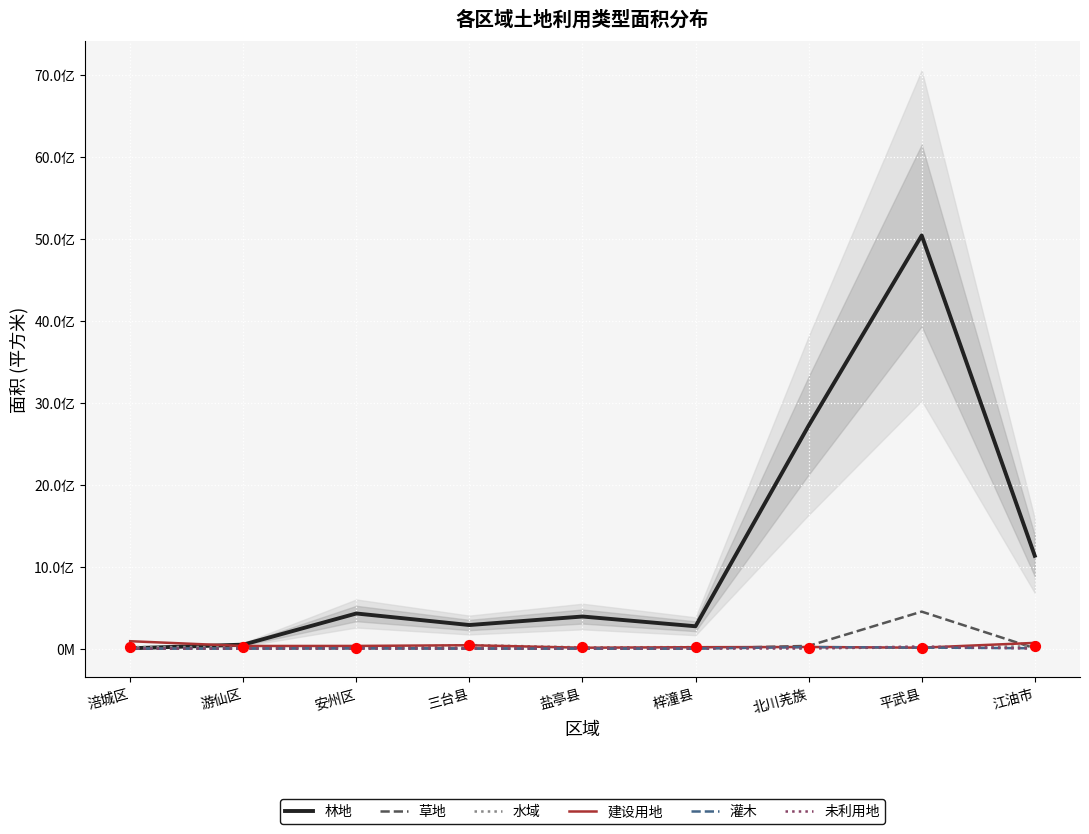

What is the total value across all series at 梓潼县?

305161200